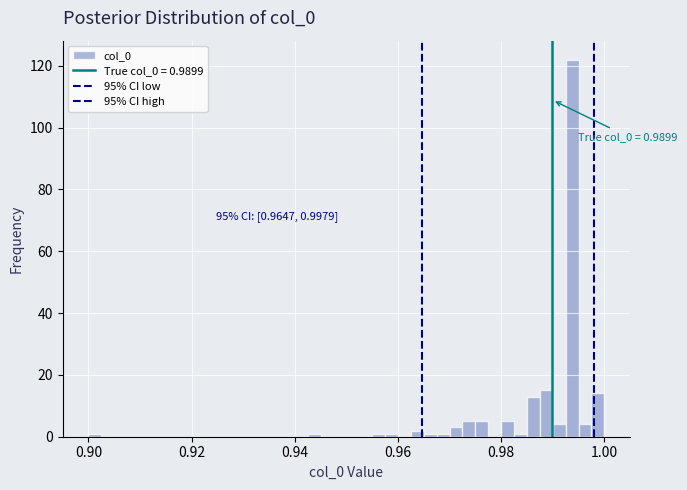

Around what value on the x-axis is the tallest bar? Give the approximate position of its centre, as read against the axis.

0.994